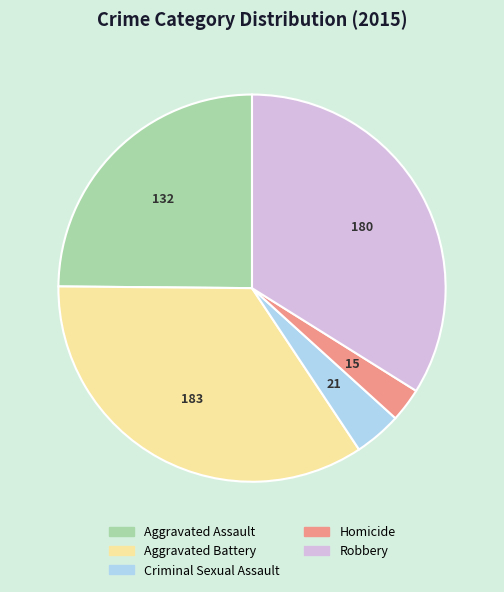

Is the sum of Criminal Sexual Assault and Homicide greater than half?

No